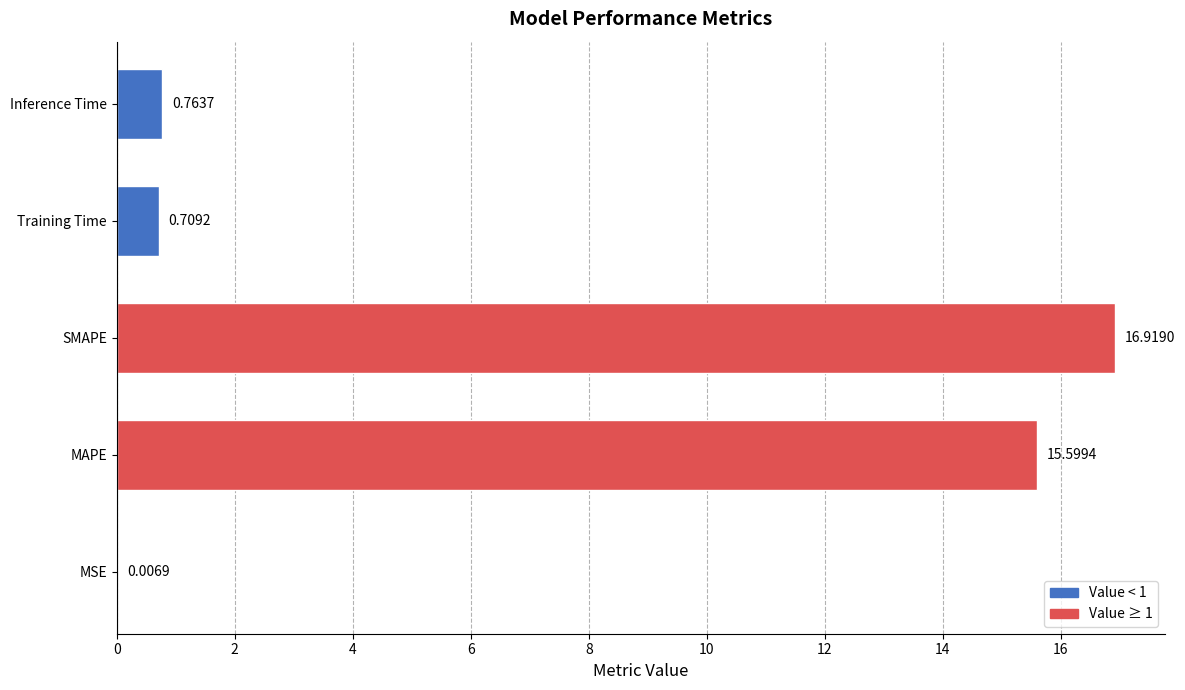

Are the bars horizontal?

Yes